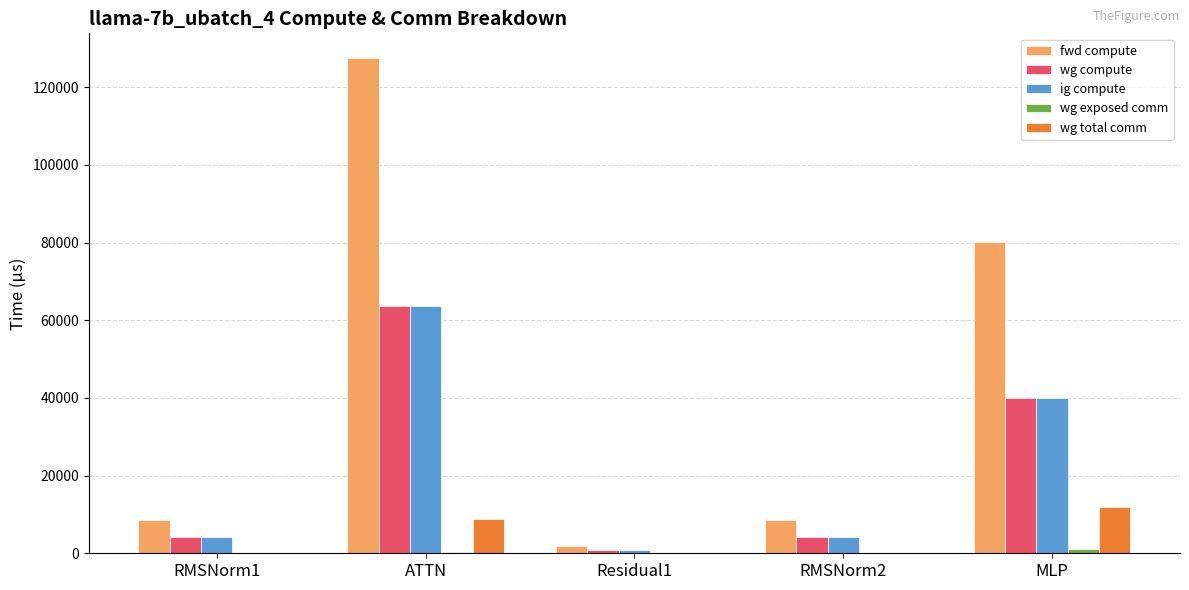

Between ATTN and Residual1, which series saw the biggest shift?

fwd compute